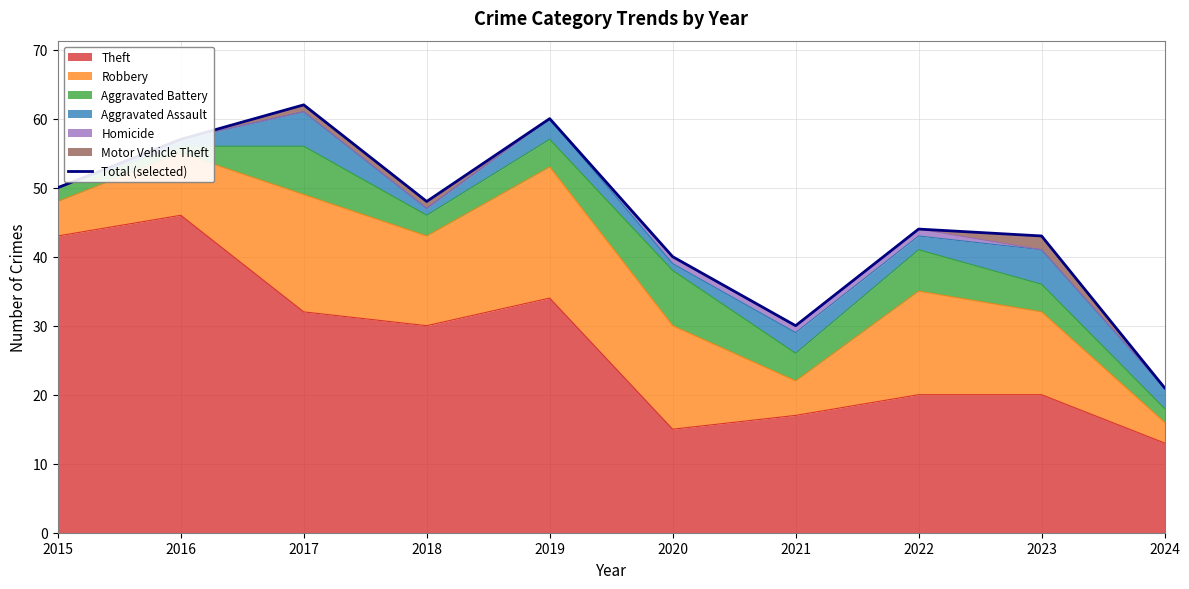

Reading left to right, what are all the values shown in this chart?

2015=50	2016=57	2017=62	2018=48	2019=60	2020=40	2021=30	2022=44	2023=43	2024=21